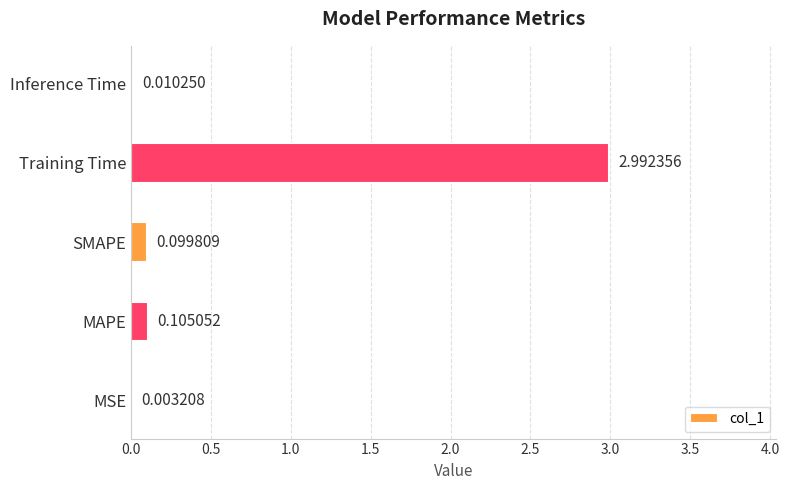

Where is the data nearest to the value 1?

MAPE